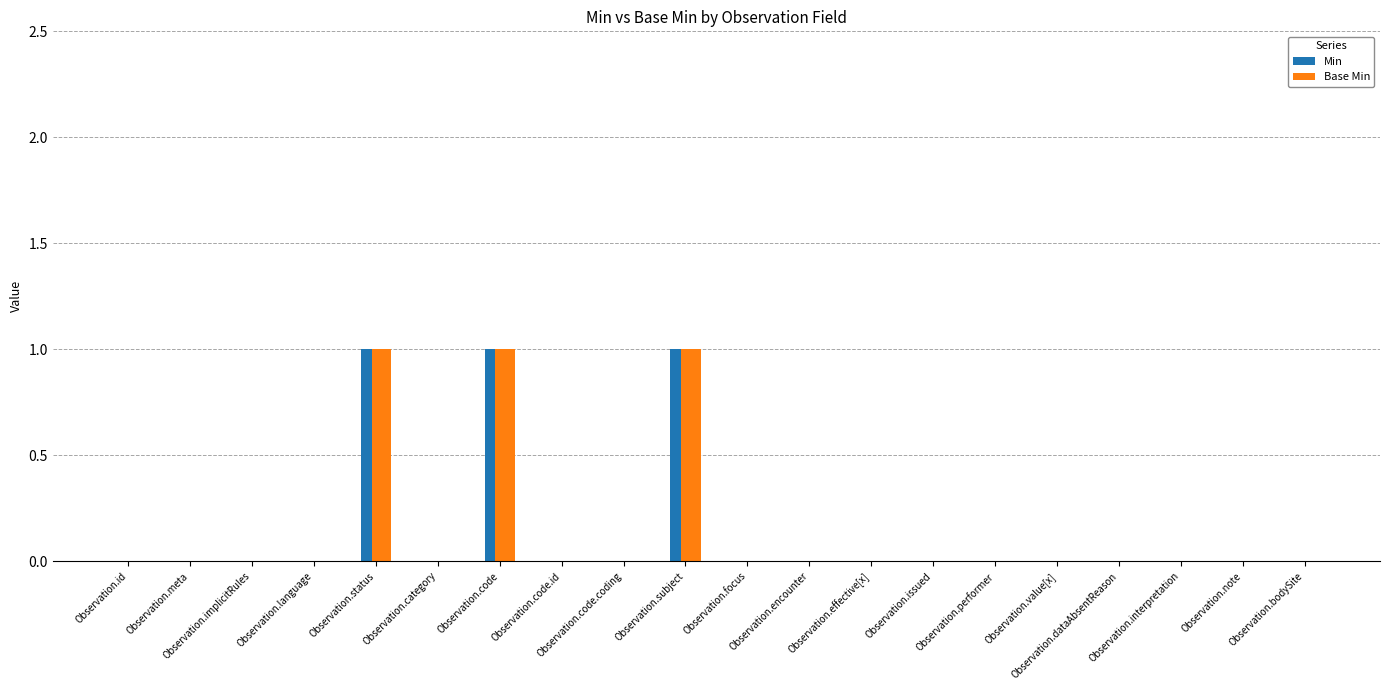

What is the sum of all Min values?

3